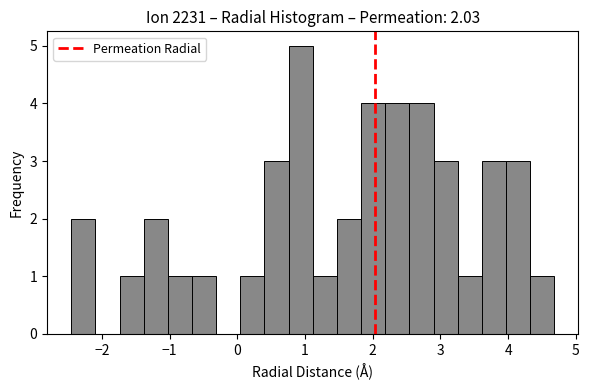

Read against the x-axis, roughly where is the centre of the tallest bar?

0.9